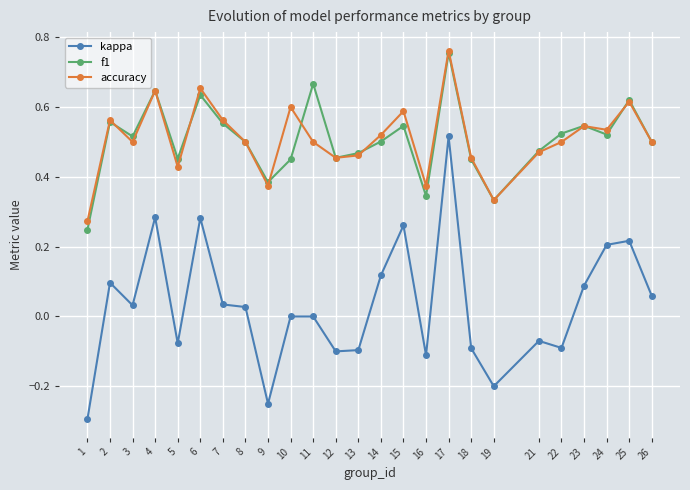

Which category has the highest value in the accuracy series?

17